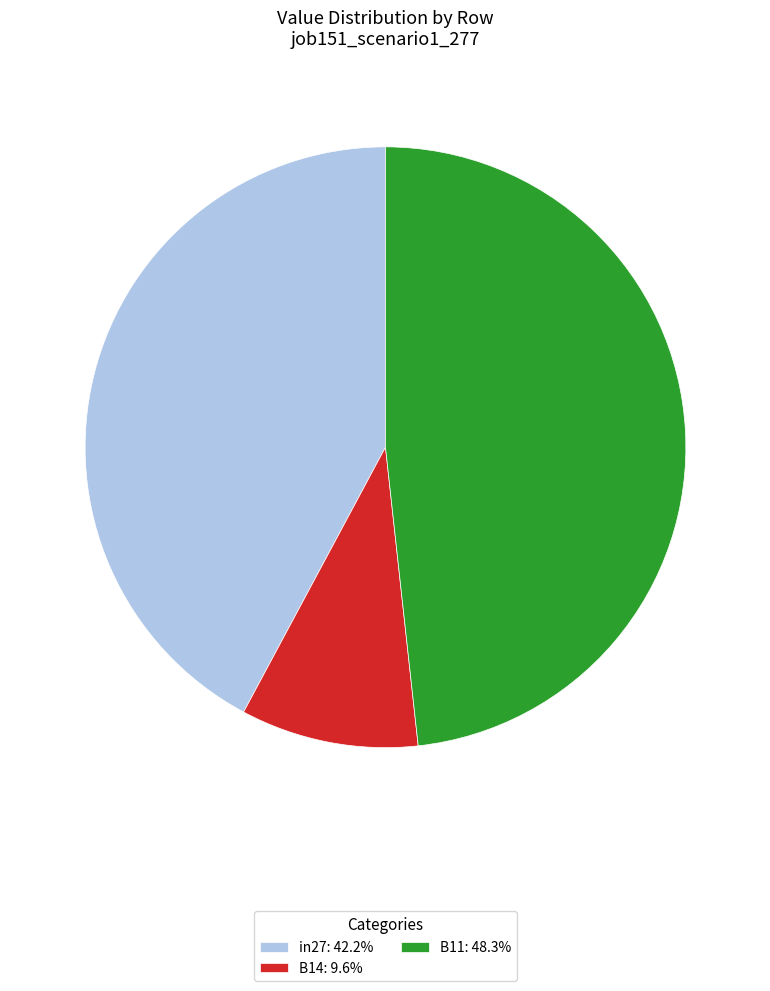

Rank the categories by value from lowest to highest.

B14, in27, B11